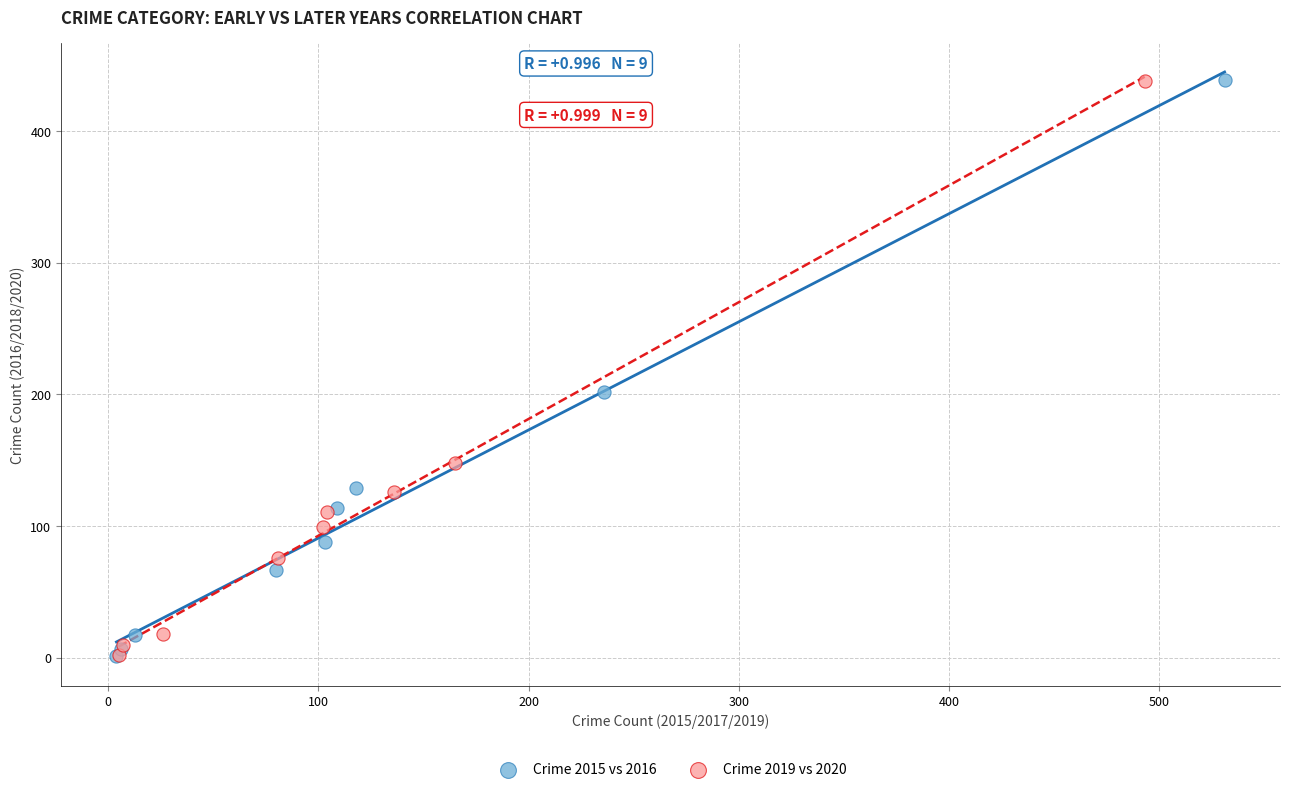

Which series has the largest Y range (max minus min)?

Crime 2015 vs 2016